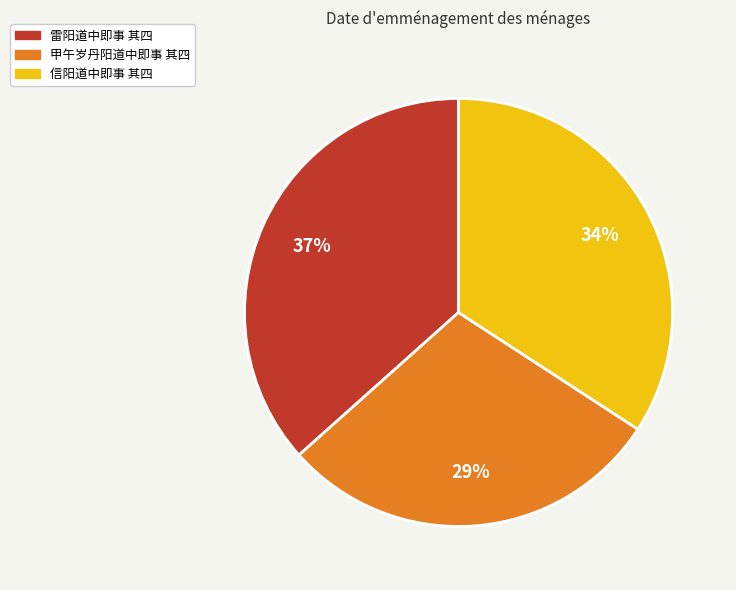

Is there a majority slice in this chart?

No